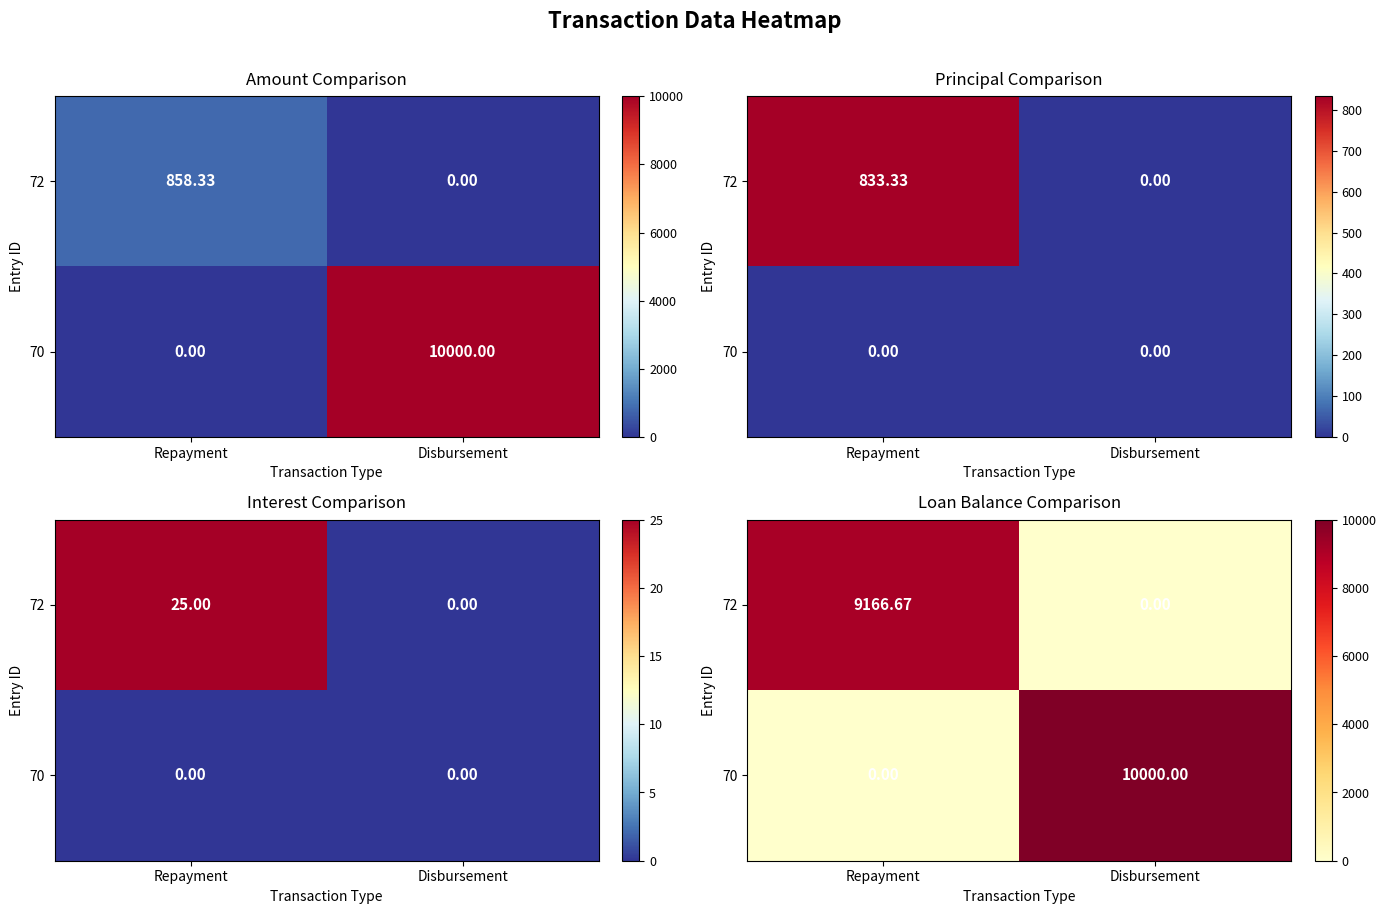

How many values in the 72 series exceed 9166?

1